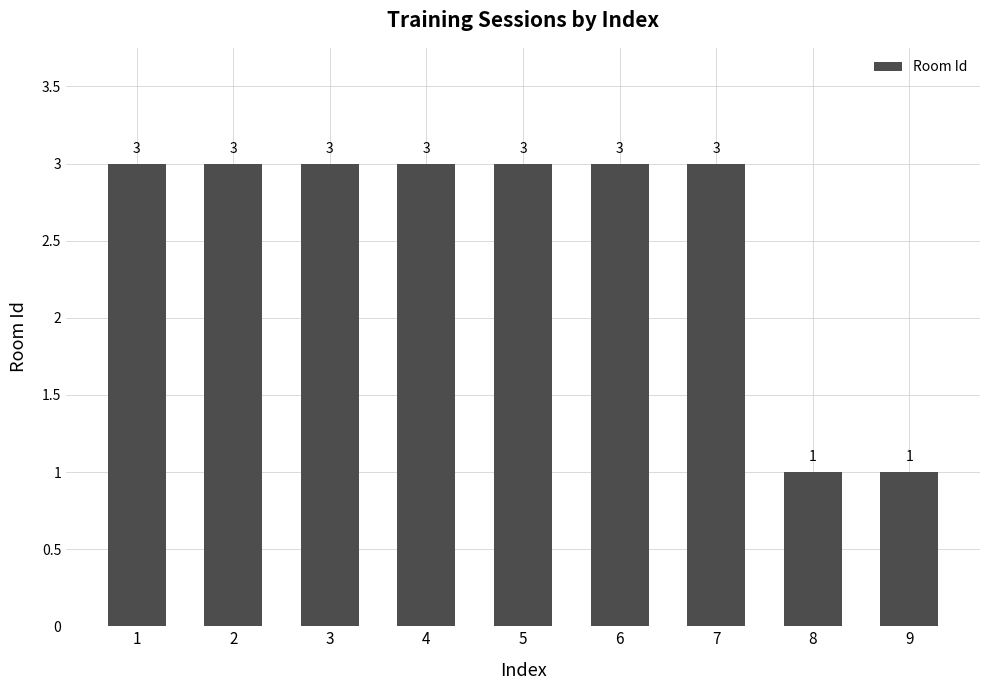

Is it true that the value at 3 is 5?

False